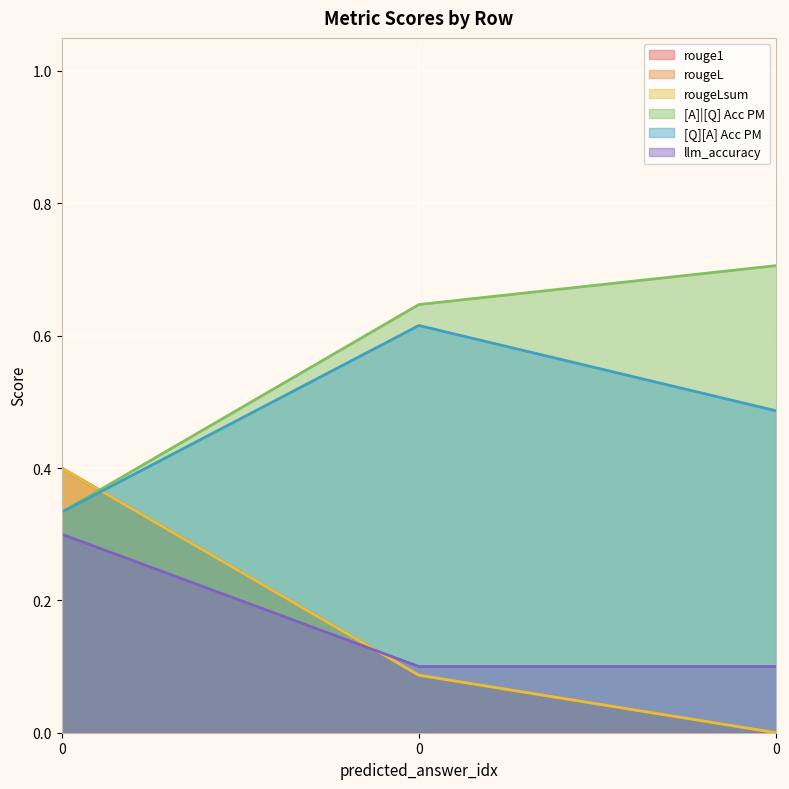

Reading left to right, extract all data points from this chart.

rouge1: 0.4	0.1	0.0
rougeL: 0.4	0.1	0.0
rougeLsum: 0.4	0.1	0.0
[A]|[Q] Acc PM: 0.3	0.6	0.7
[Q][A] Acc PM: 0.3	0.6	0.5
llm_accuracy: 0.3	0.1	0.1